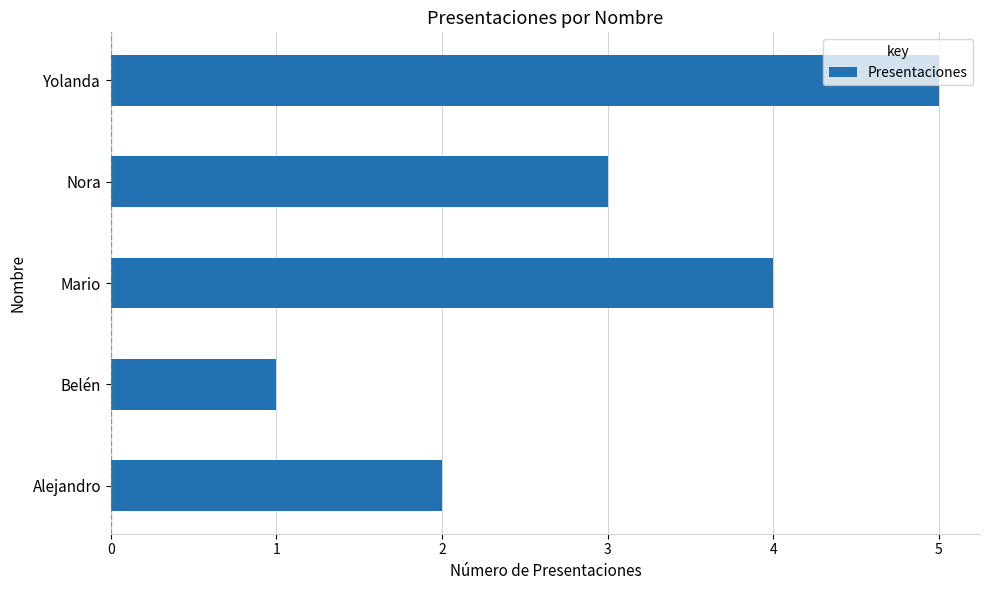

Which category has the highest value across all series?

Yolanda